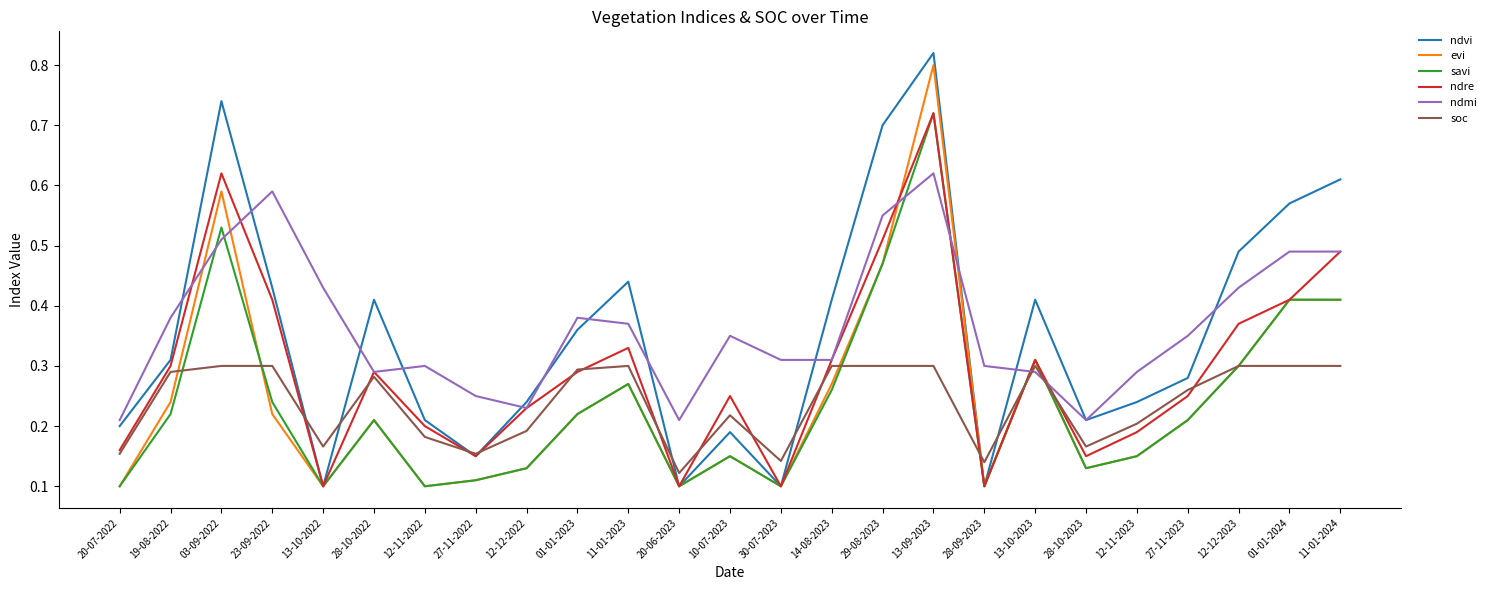

What position from the left is 12-11-2023?

21